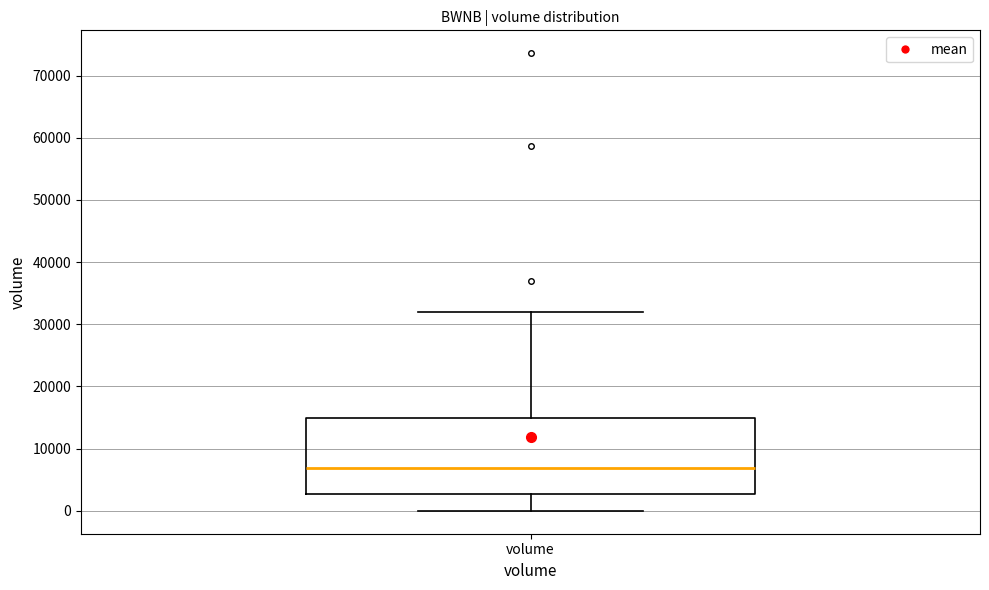

Read this box plot against the y-axis: the position of the median line, the range covered by the box, and the ends of both whiskers. The values are not printed on the chart, so give them approximately, as read against the axis.

median 7000, box 3000 to 15000, whiskers 0 to 32000